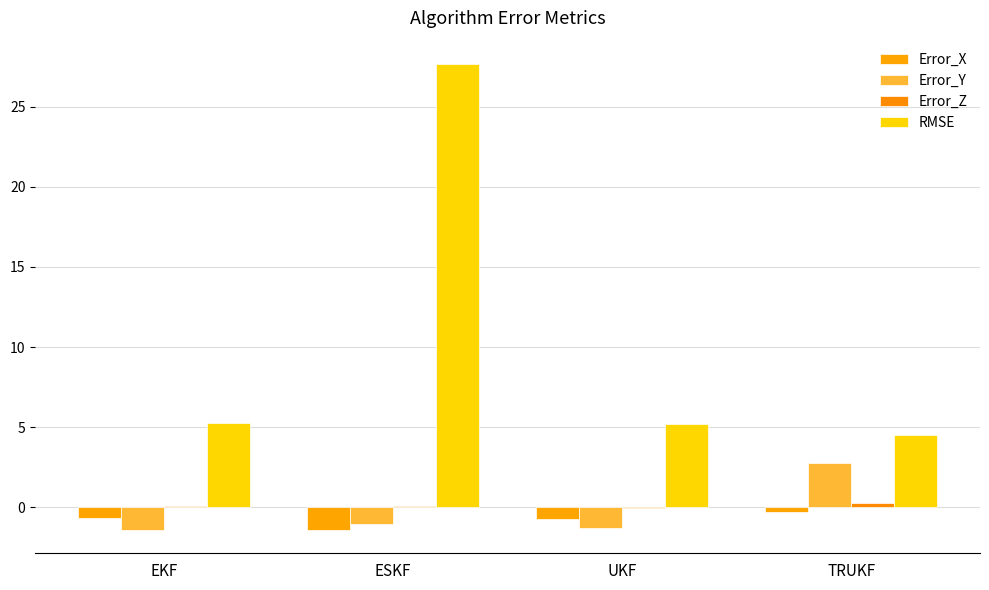

At how many categories does at least one series exceed 16?

1